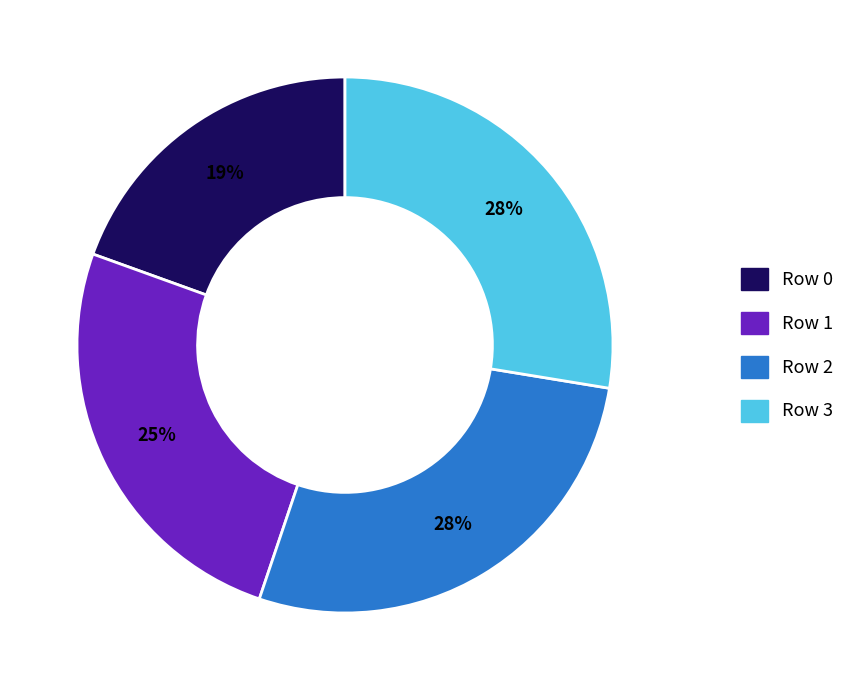

What percentage is the Row 1 slice, to the nearest percent?

25%